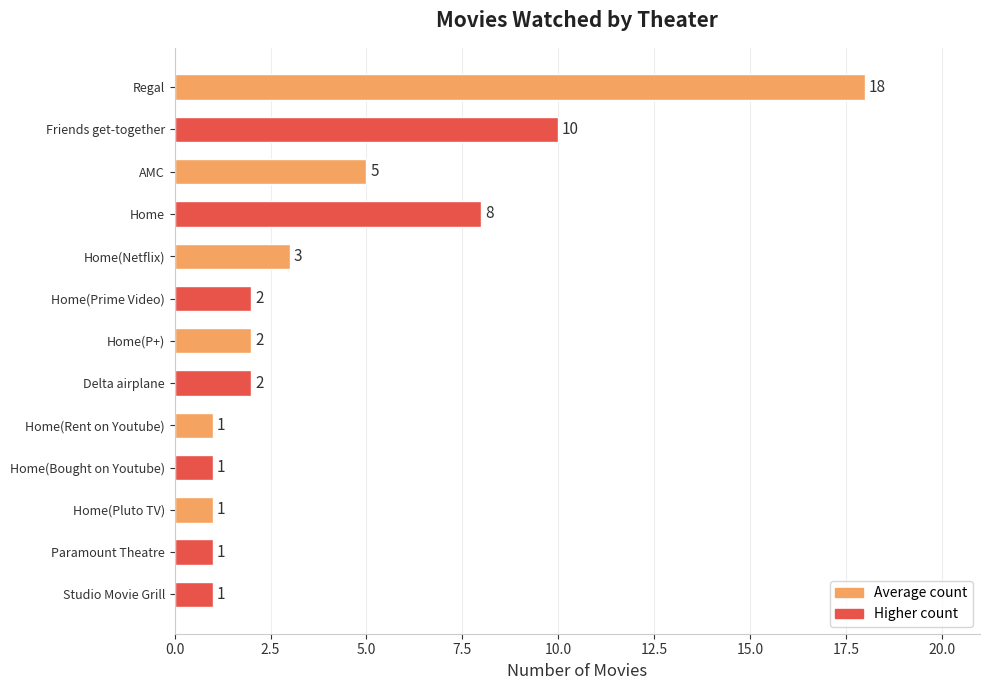

What is the average value?

4